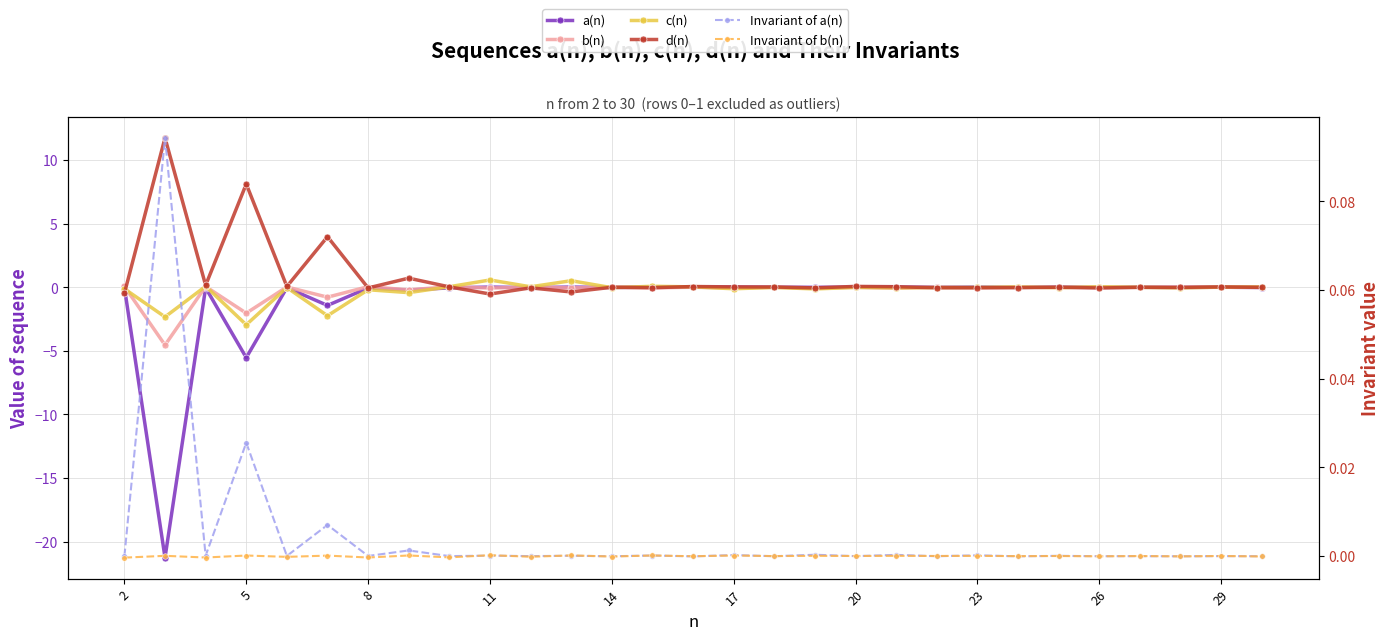

What is the difference between the second highest and second lowest values in the c(n) series?

2.8